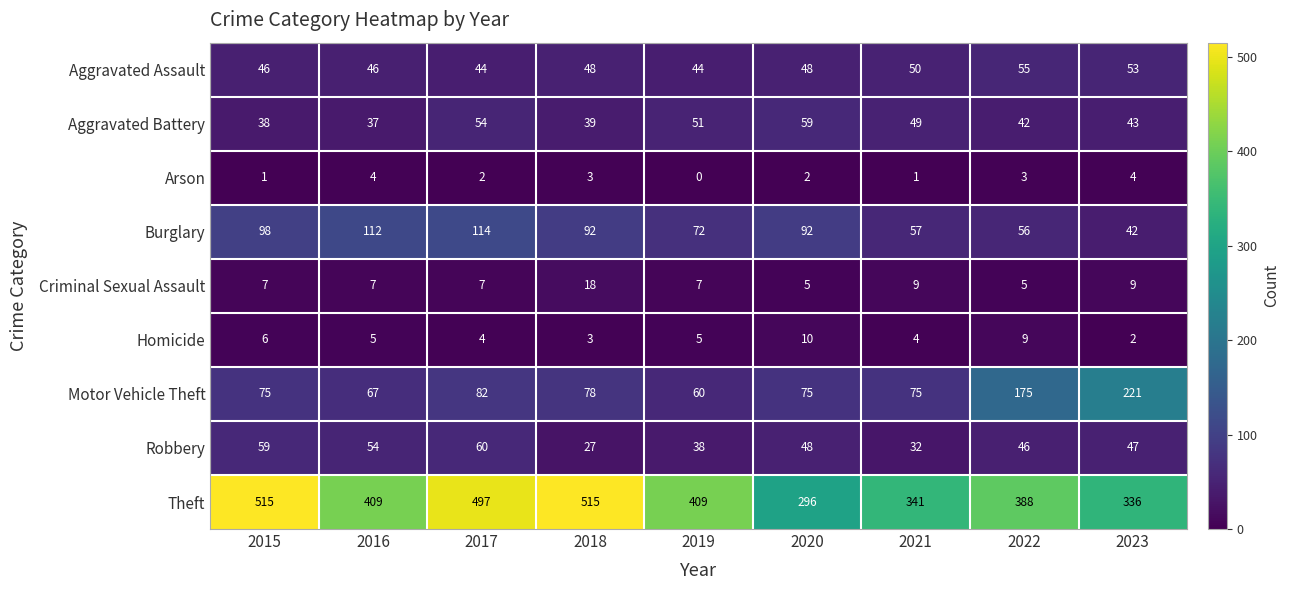

Where does the Aggravated Battery series first go above 43?

2017